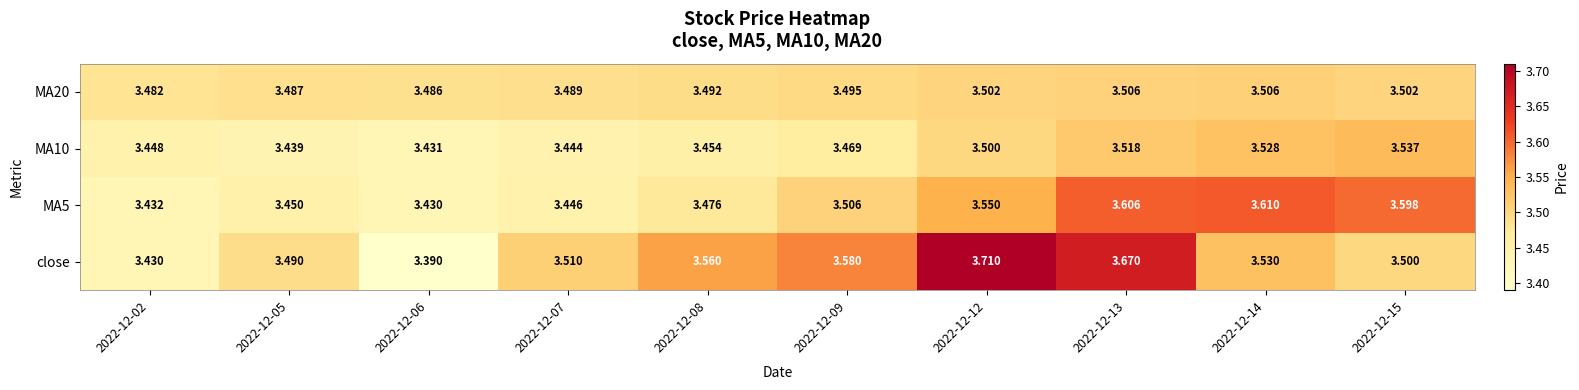

What is the spread (max minus min) of values at 2022-12-08?

0.1